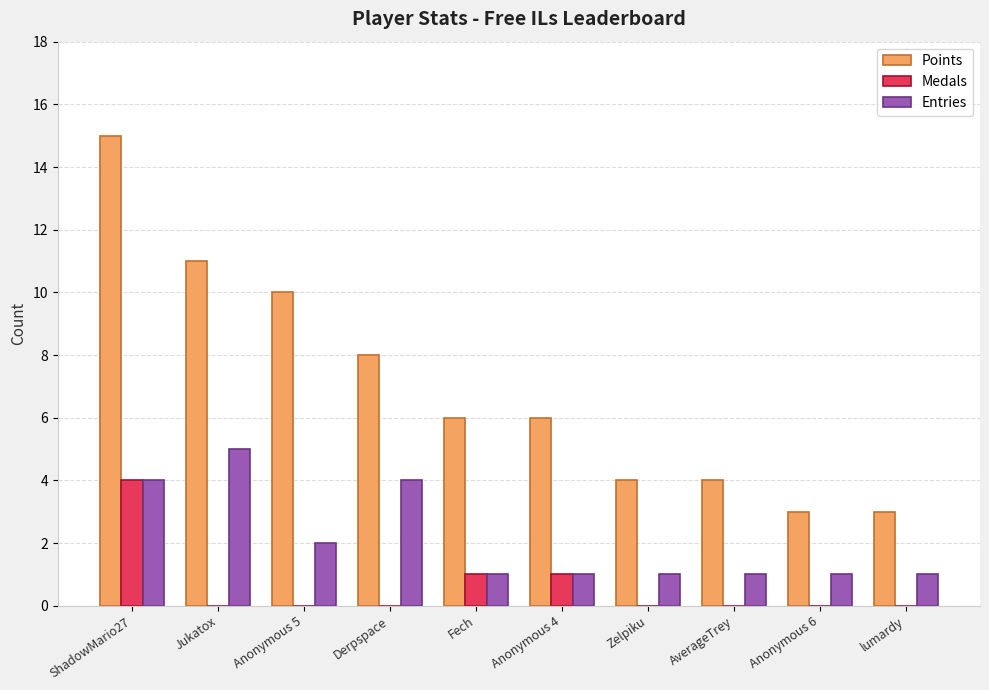

Between ShadowMario27 and Anonymous 6, which series saw the biggest shift?

Points